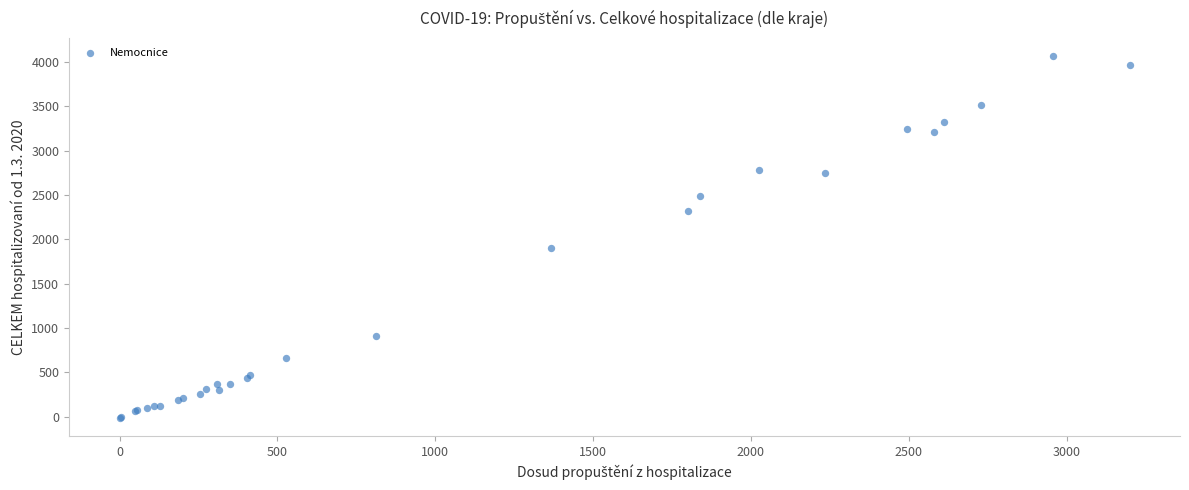

What Y value in the scatter plot is closest to 2024?

1905.6